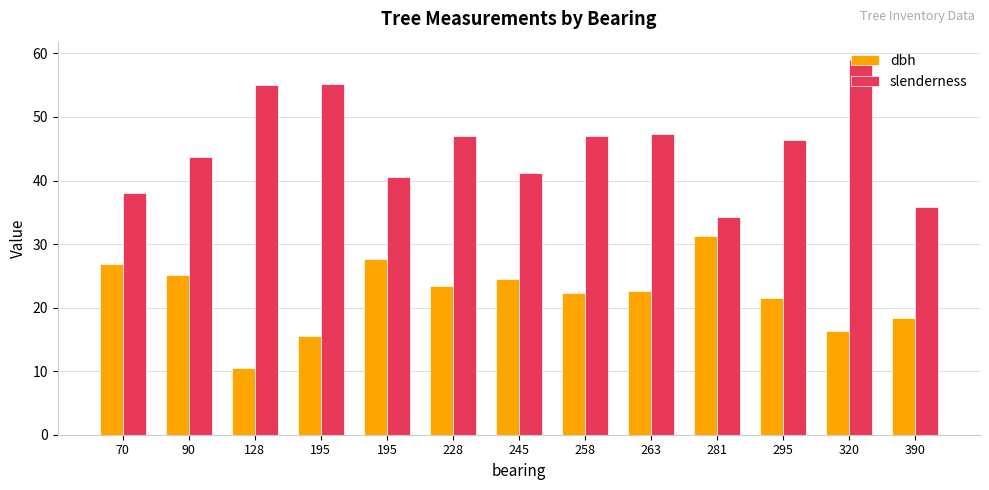

What is the difference between the dbh values at 320 and 70?

10.5